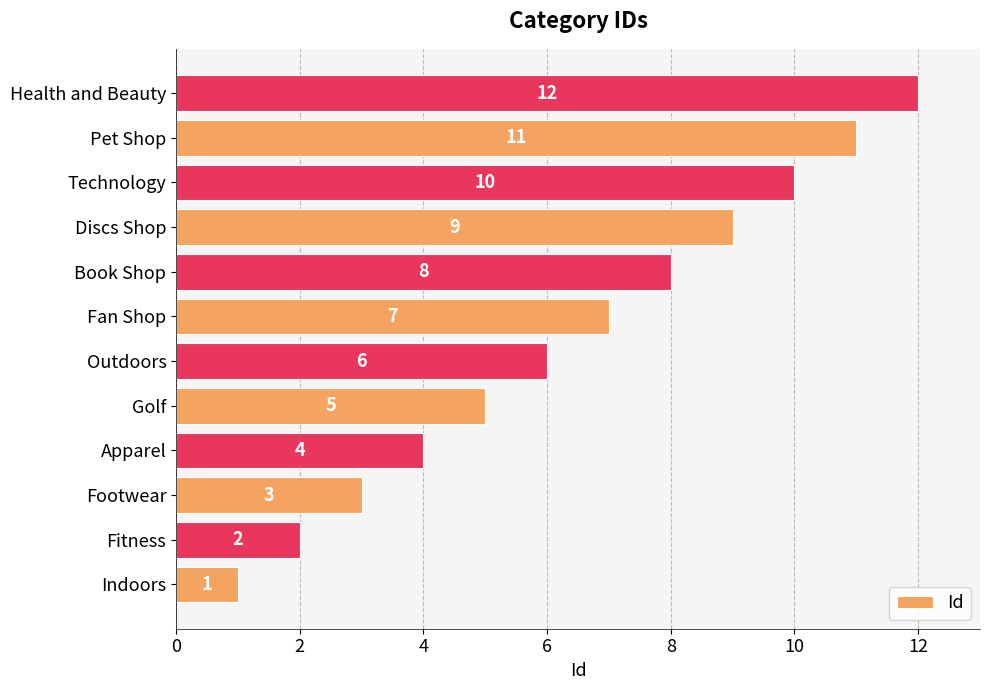

Rank the categories by value from lowest to highest.

Indoors, Fitness, Footwear, Apparel, Golf, Outdoors, Fan Shop, Book Shop, Discs Shop, Technology, Pet Shop, Health and Beauty